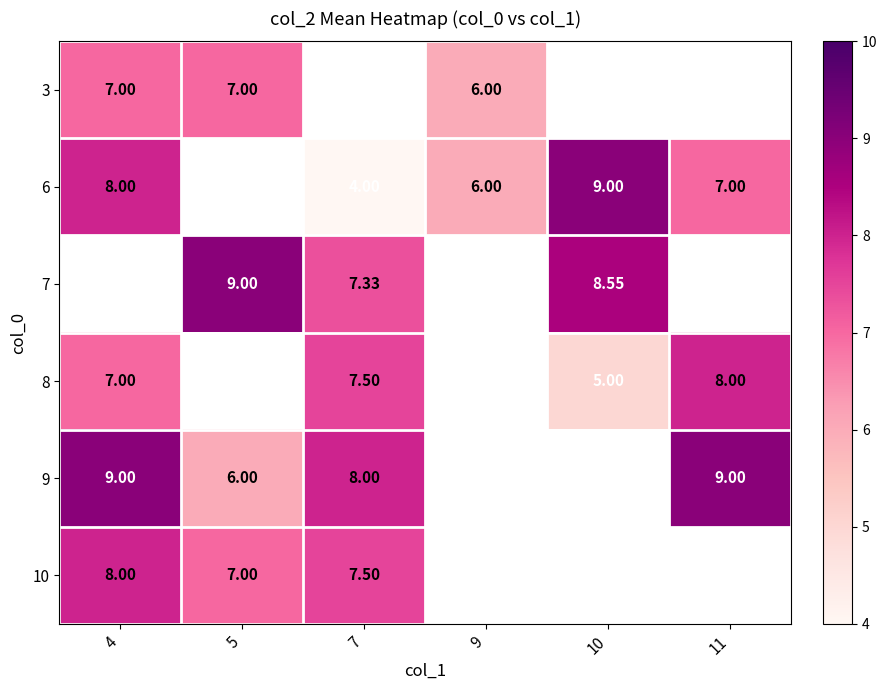

Which series has the widest spread of values?

6